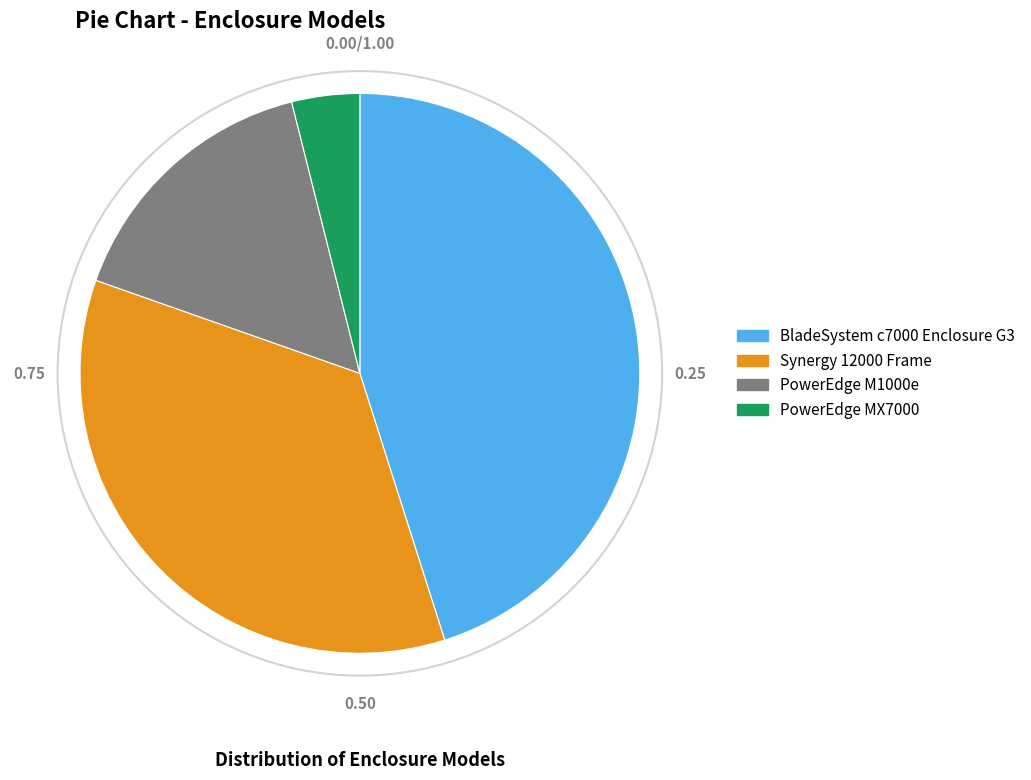

Rank the categories by value from highest to lowest.

BladeSystem c7000 Enclosure G3, Synergy 12000 Frame, PowerEdge M1000e, PowerEdge MX7000